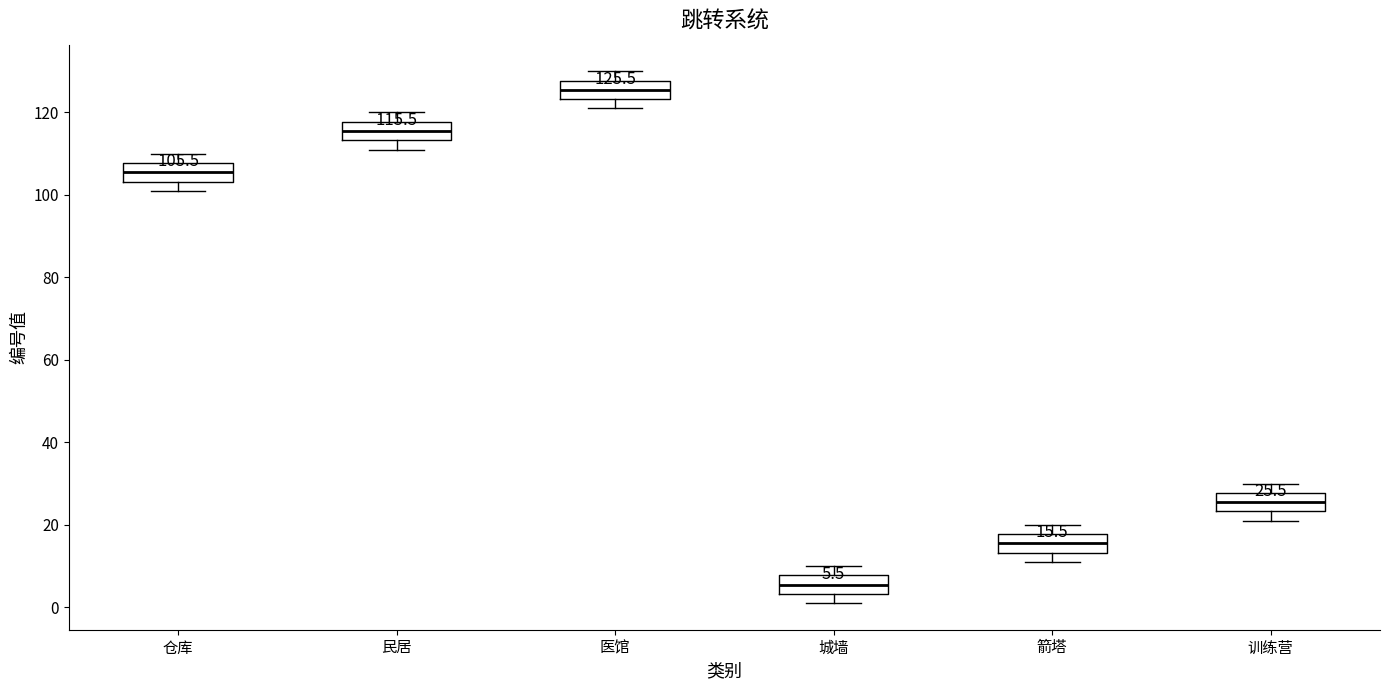

Which box's median line is the highest?

医馆